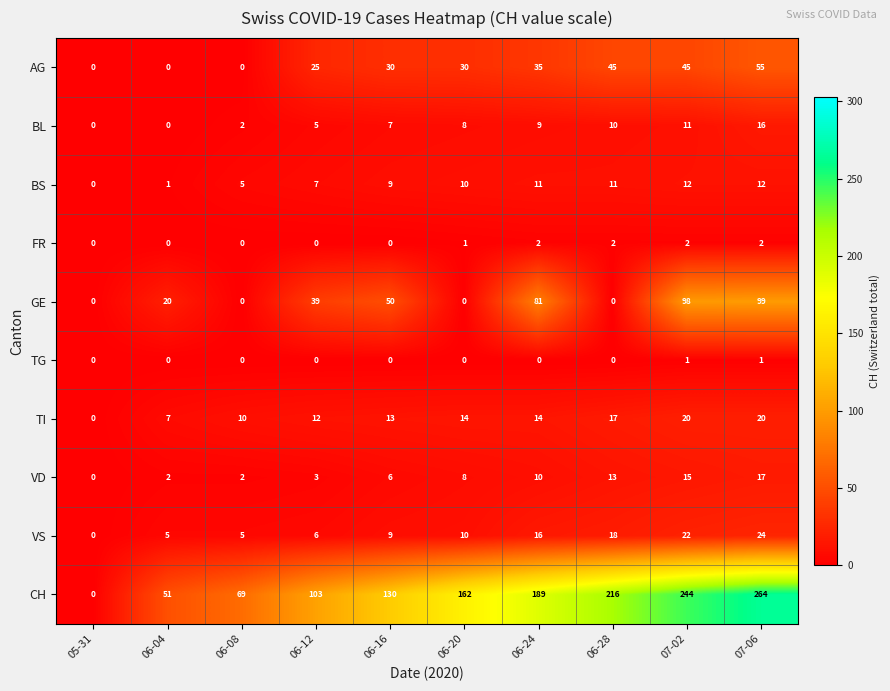

What is the total value across all series at 06-04?

86